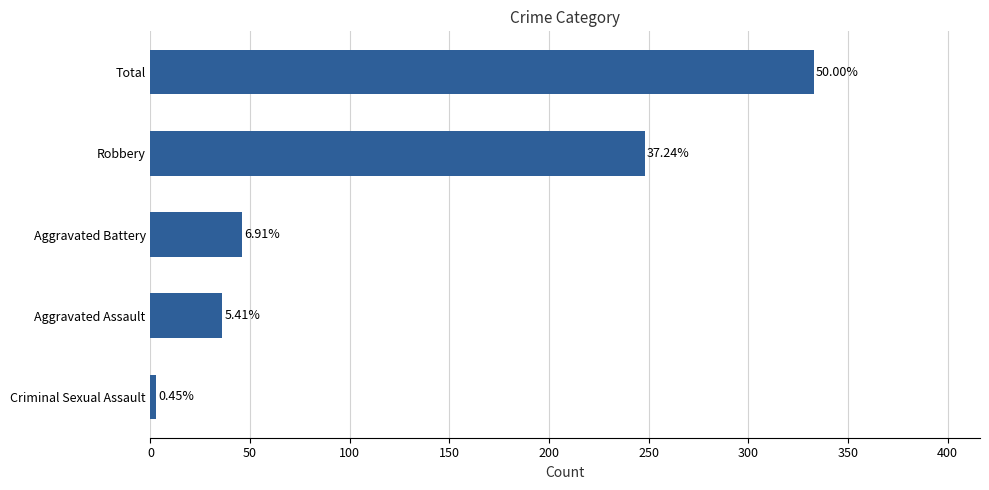

Does the chart contain any negative values?

No